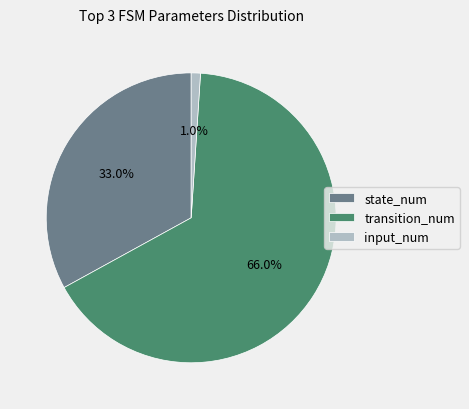

Which slice represents more than half of the pie?

transition_num